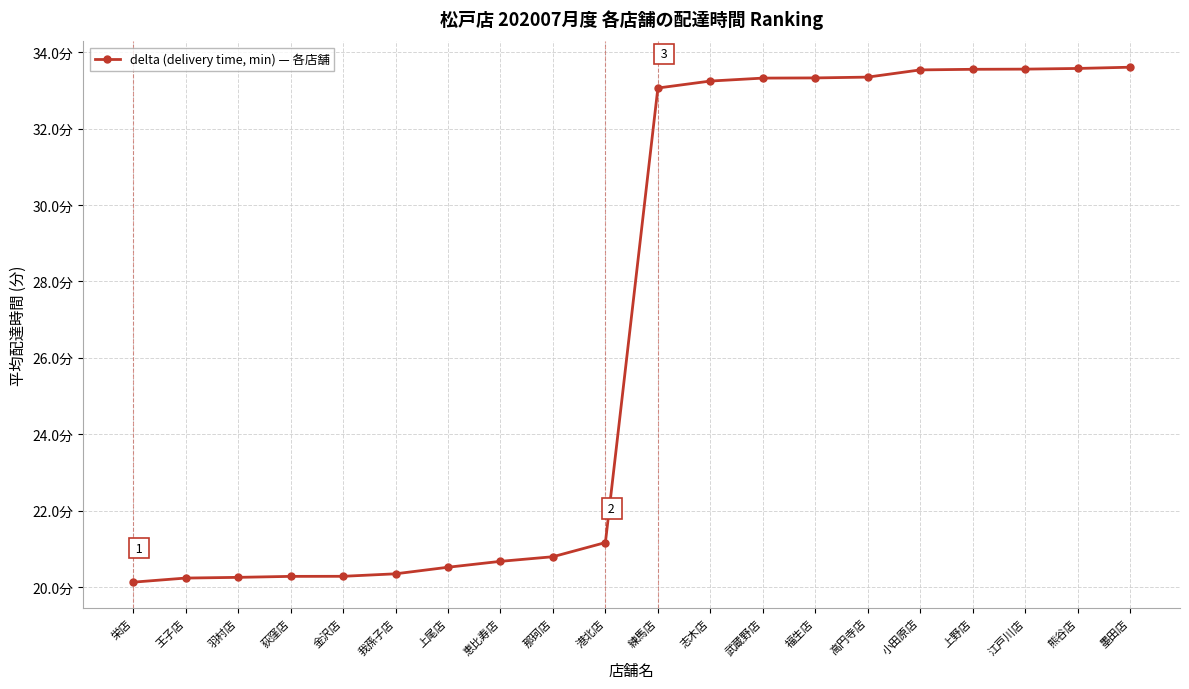

What is the greatest value displayed?

33.6